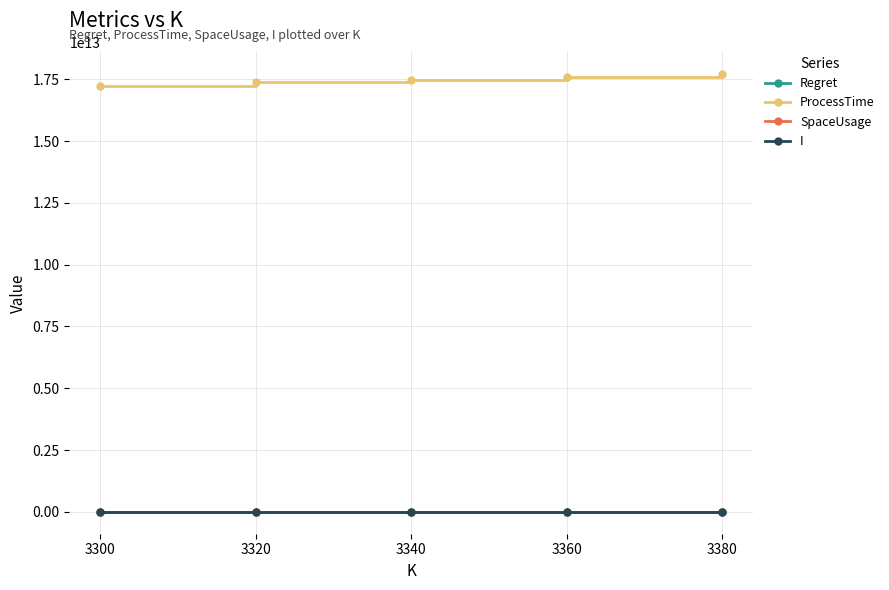

Which series has the largest total across all categories?

ProcessTime